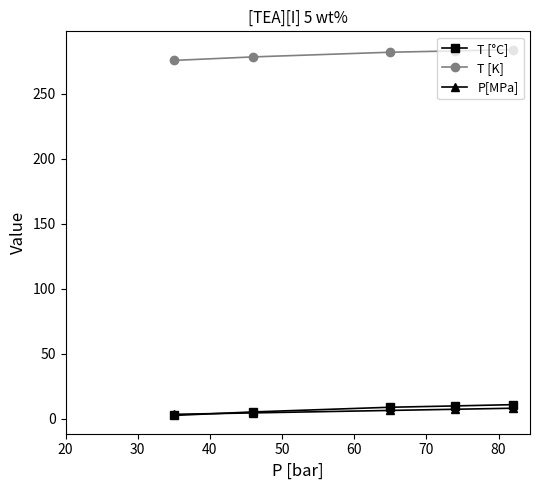

What are all the series names shown in the legend?

T [°C], T [K], P[MPa]